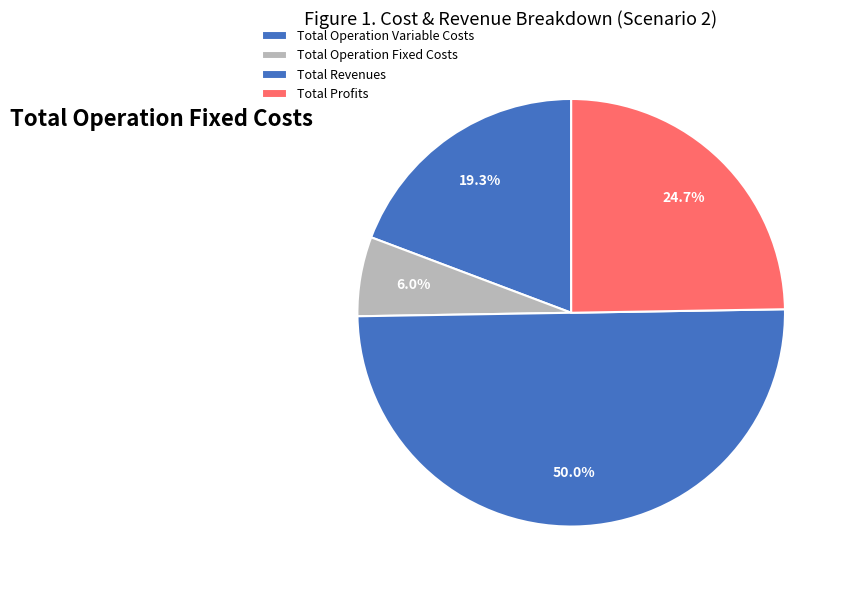

How many segments does this pie chart have?

4